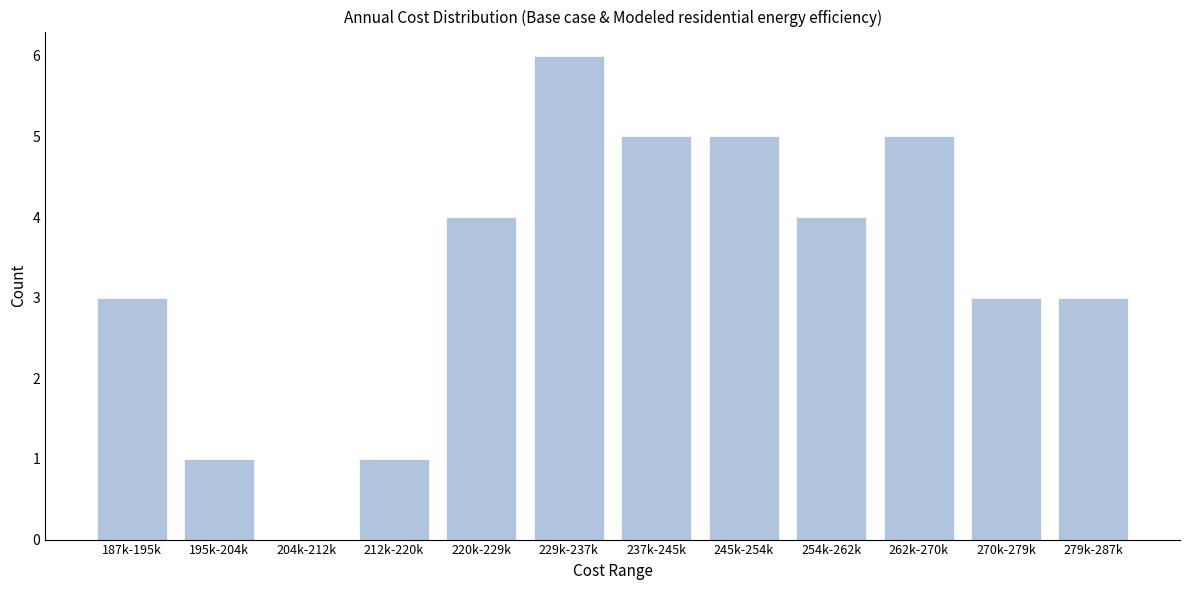

Reading left to right, list all the values displayed in this chart.

187k-195k=3	195k-204k=1	204k-212k=0	212k-220k=1	220k-229k=4	229k-237k=6	237k-245k=5	245k-254k=5	254k-262k=4	262k-270k=5	270k-279k=3	279k-287k=3